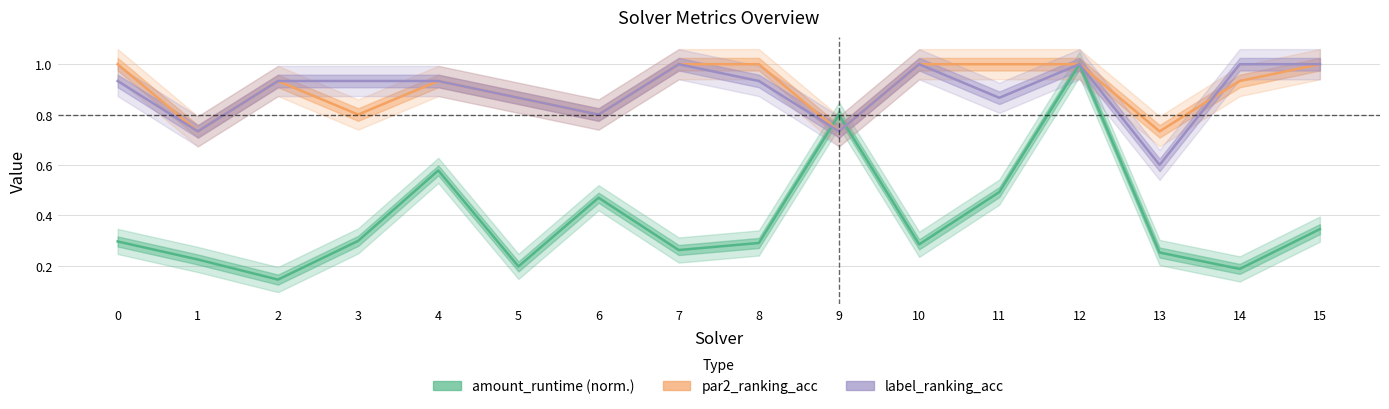

Where is the first local maximum for par2_ranking_acc?

2